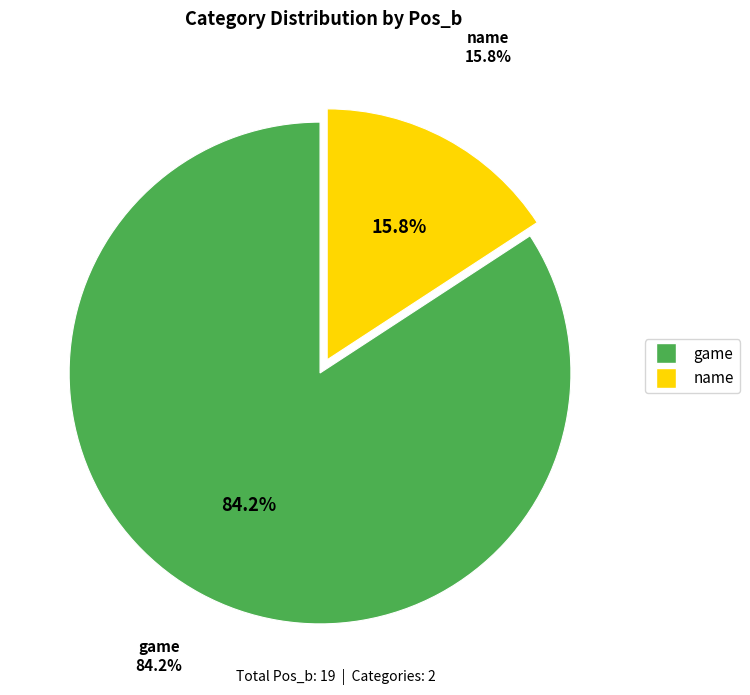

Is it true that game is 99% of the pie?

False